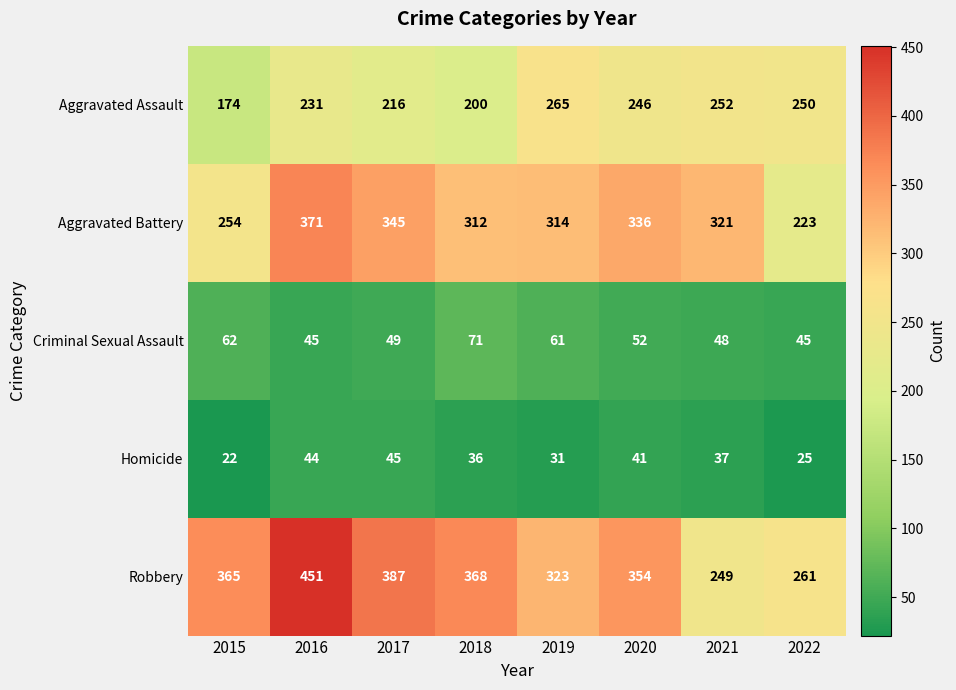

What is the difference between the Homicide values at 2016 and 2018?

8